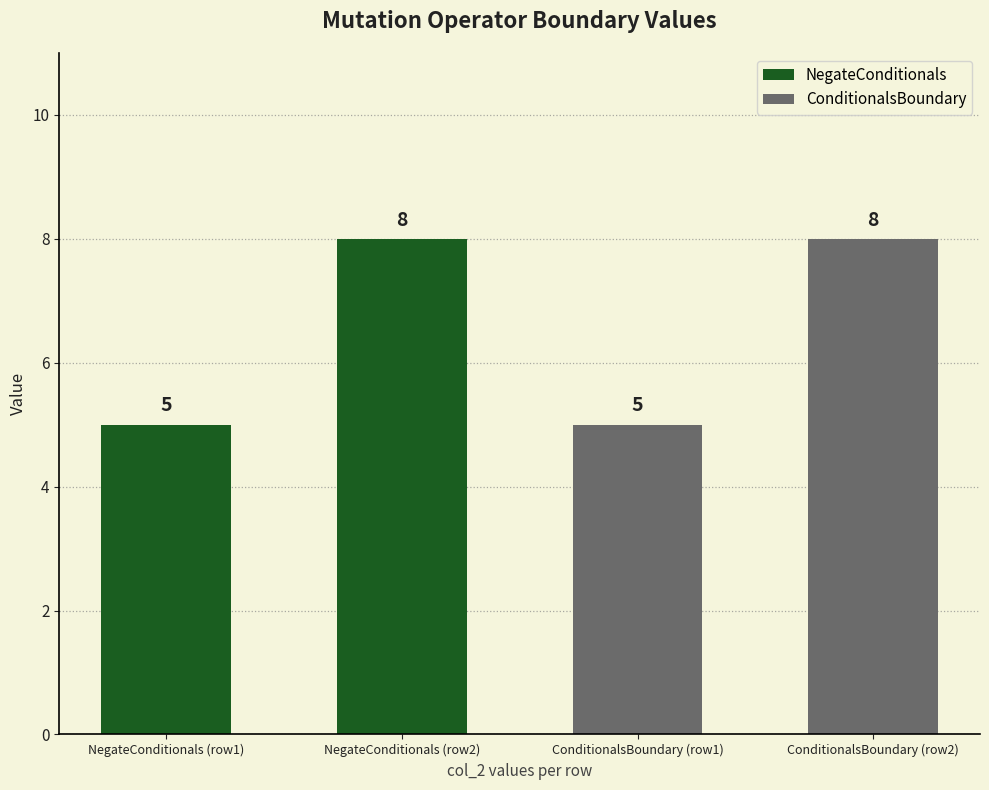

What is the difference between the second highest and second lowest values?

3